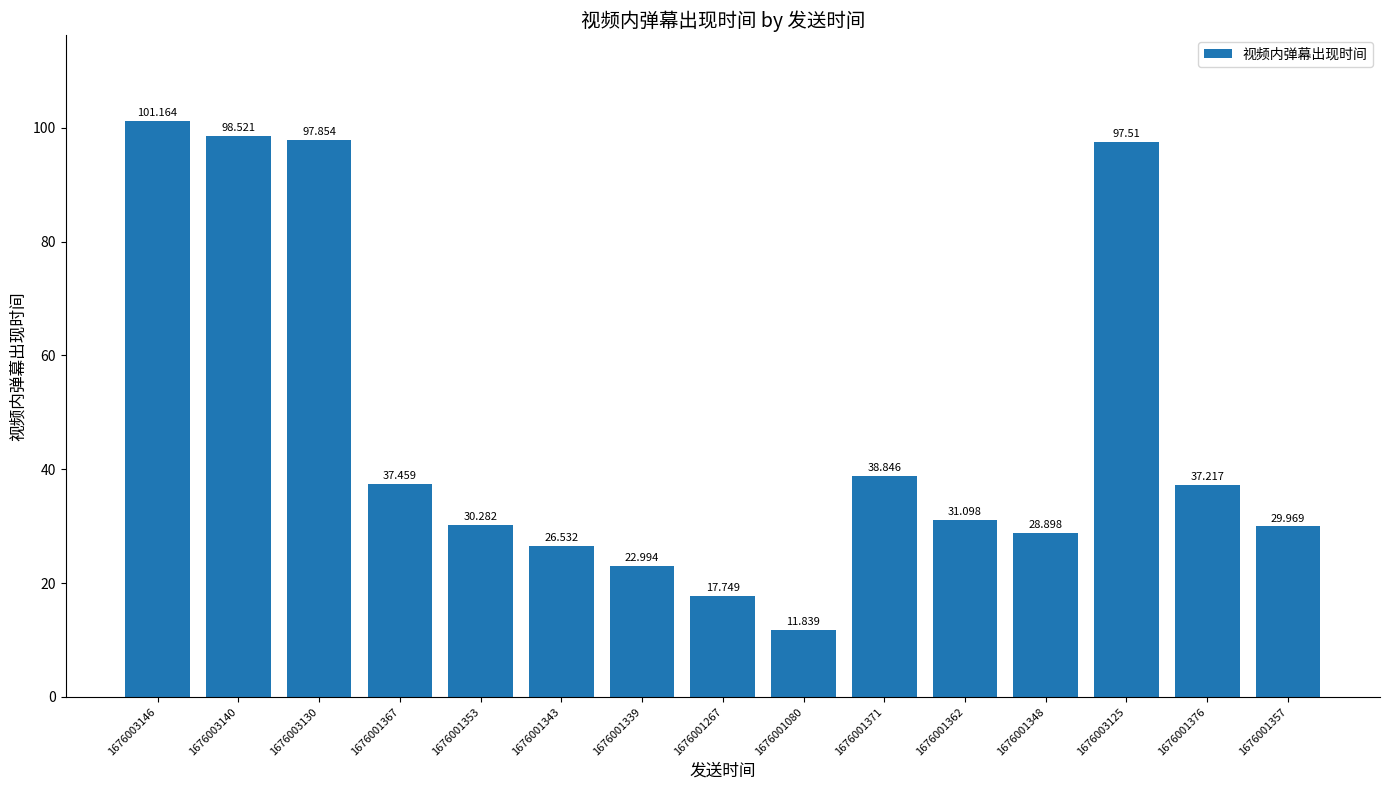

At which category does the chart reach its minimum across all series?

1676001080